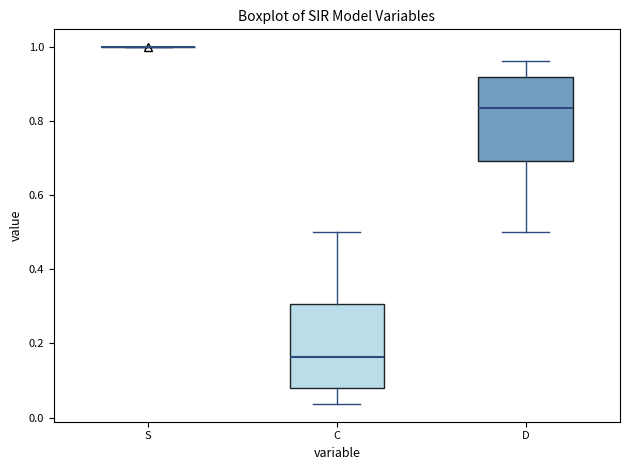

Reading left to right, read every box against the y-axis: the position of its median line, the range the box covers, and the ends of its whiskers. The values are not printed on the chart, so give them approximately, as read against the axis.

S: box collapsed to a line at 1.00, whiskers 1.00 to 1.00
C: median 0.16, box 0.08 to 0.30, whiskers 0.04 to 0.50
D: median 0.84, box 0.70 to 0.92, whiskers 0.50 to 0.96